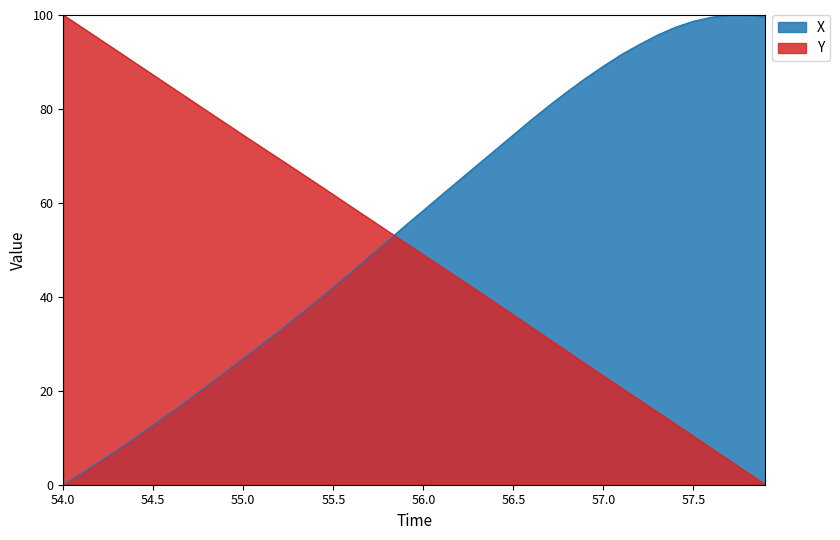

Which series ends up on top after the final intersection of Y and X?

X